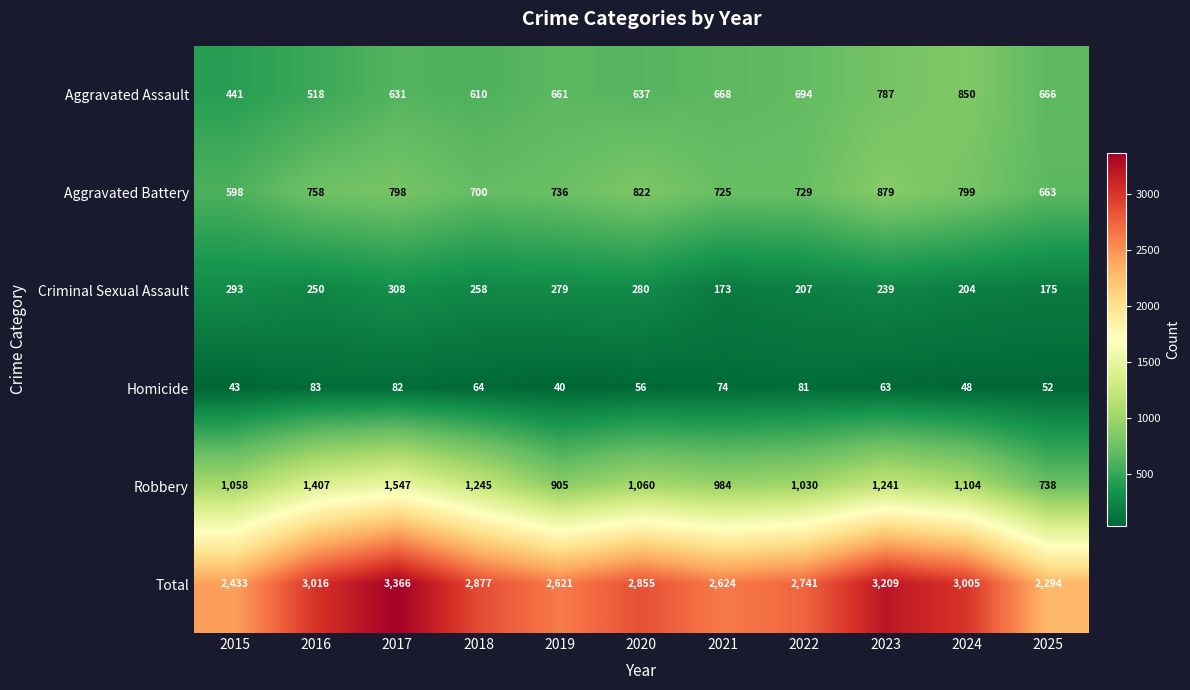

True or false: Total has a value of 2433 at 2015.

True